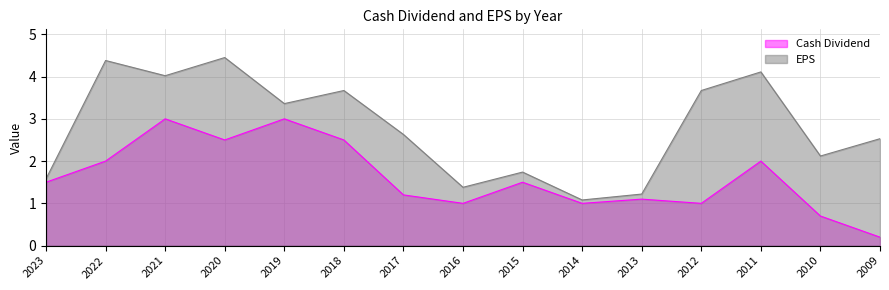

What is the value of the Cash Dividend point at the 10th from the left?

1.0